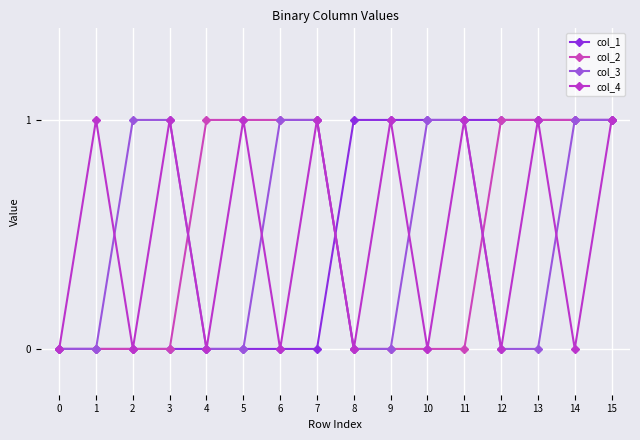

What is the sum of the col_1 values at 10 and 12?

2